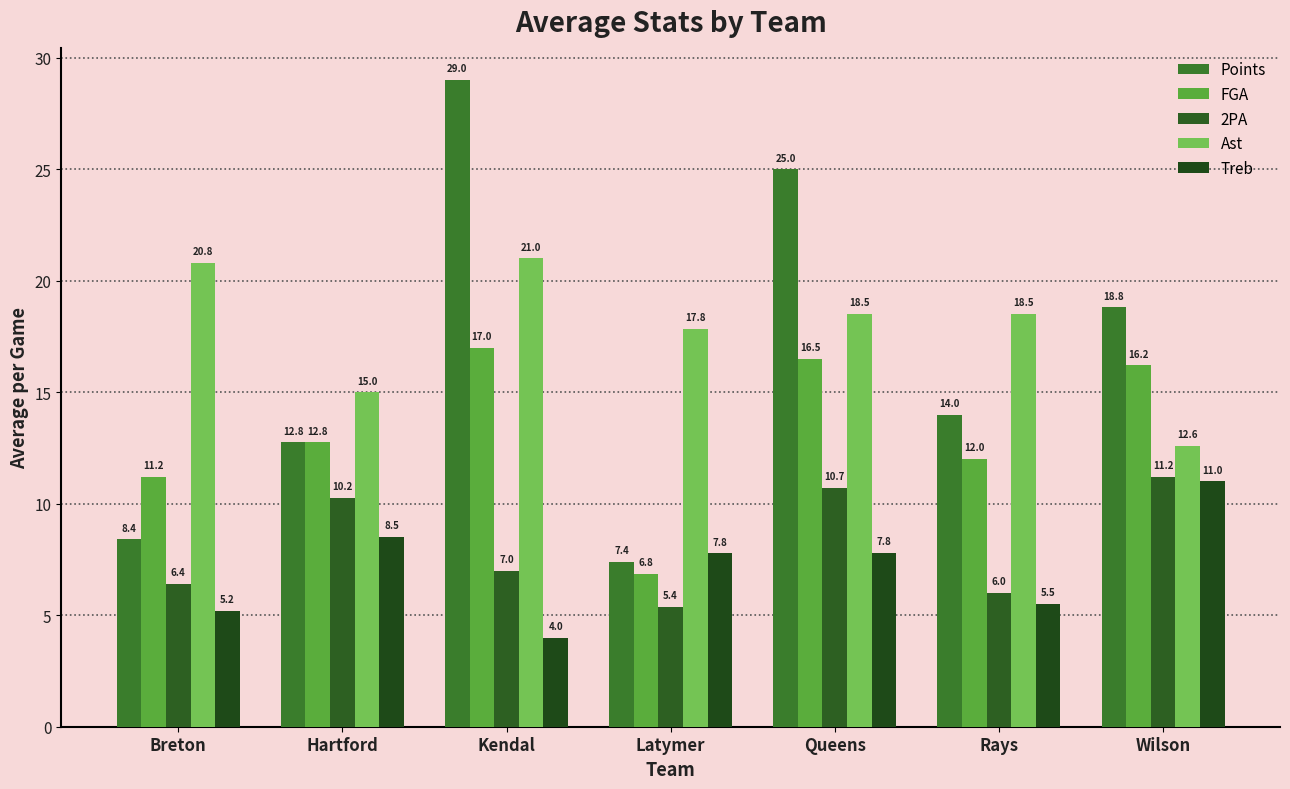

What is the difference between the 2PA values at Queens and Latymer?

5.3